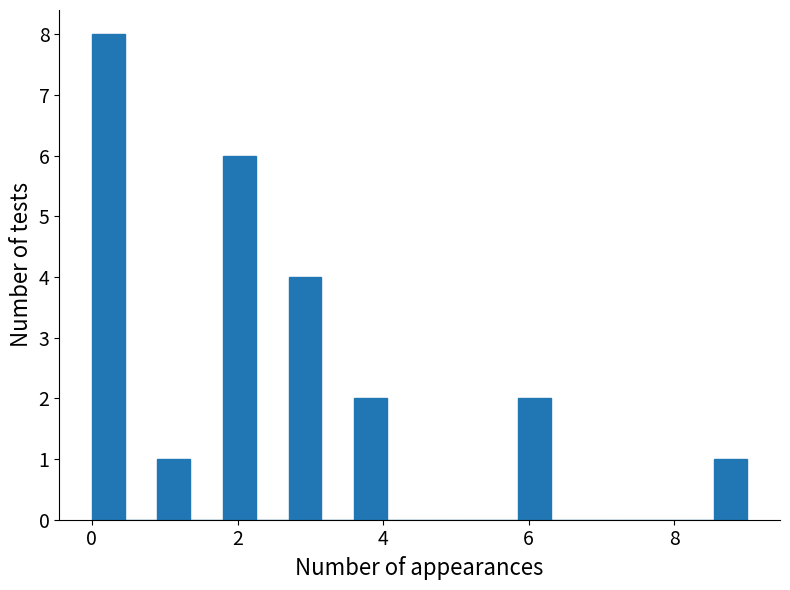

Around what value on the x-axis is the tallest bar? Give the approximate position of its centre, as read against the axis.

0.2